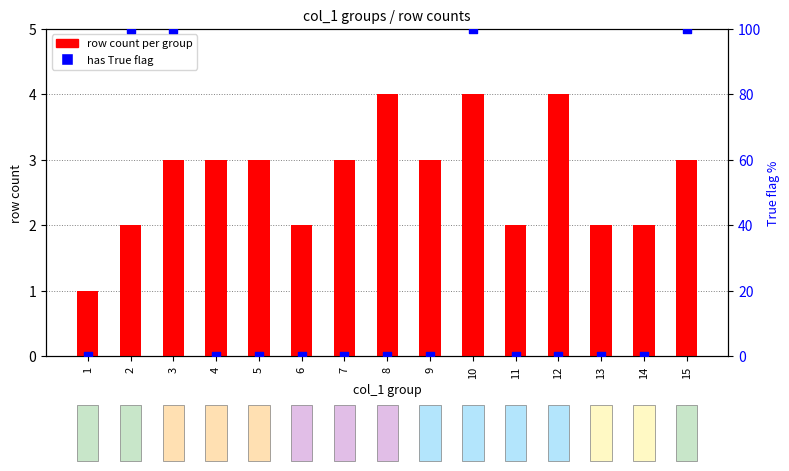

What are all the series names shown in the legend?

row count per group, has True flag